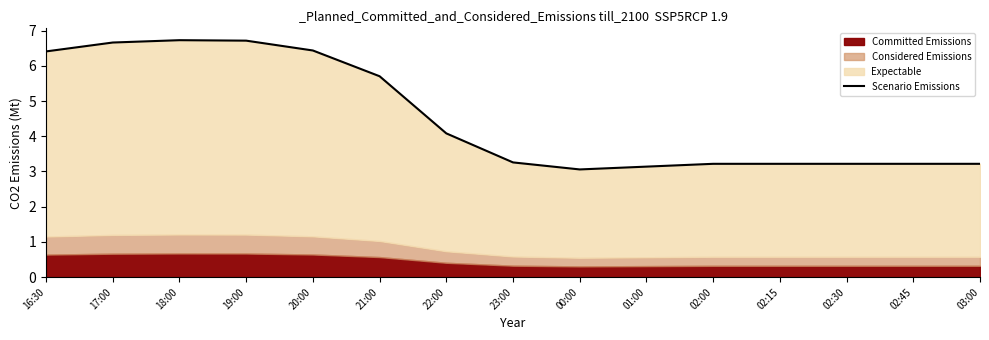

Which category has the lowest value across all series?

00:00